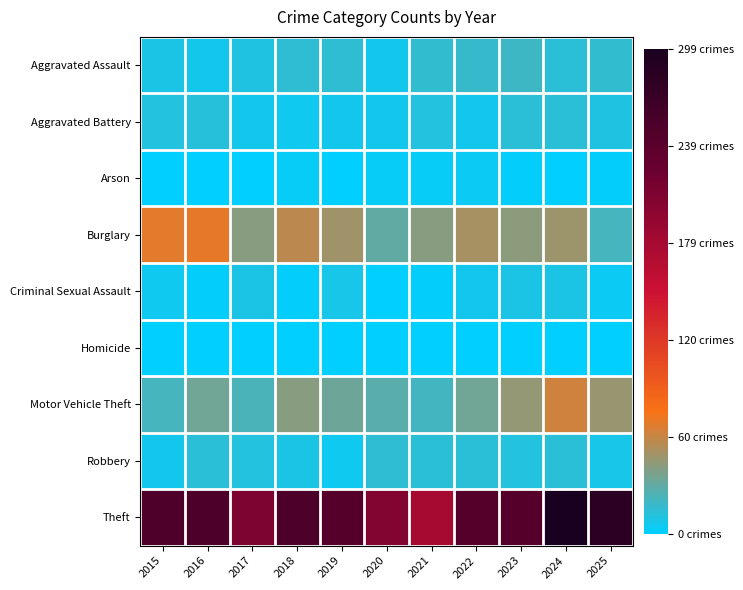

How many categories are shown in the chart?

11